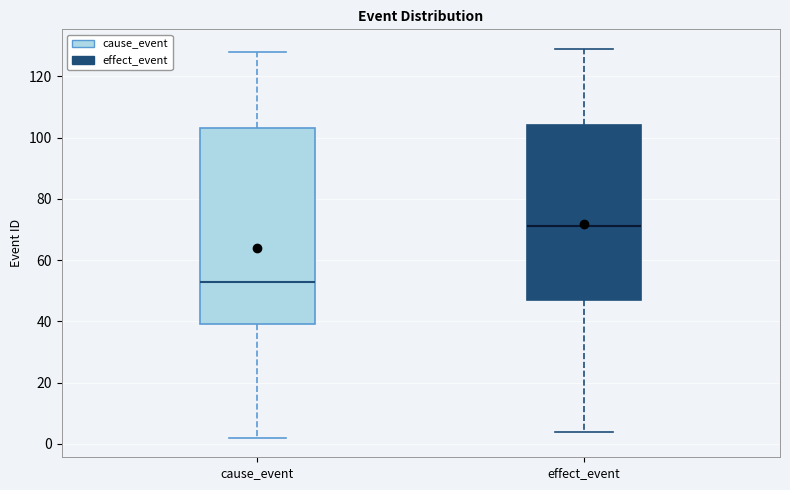

Which box is the tallest, from its lower edge to its upper edge?

cause_event